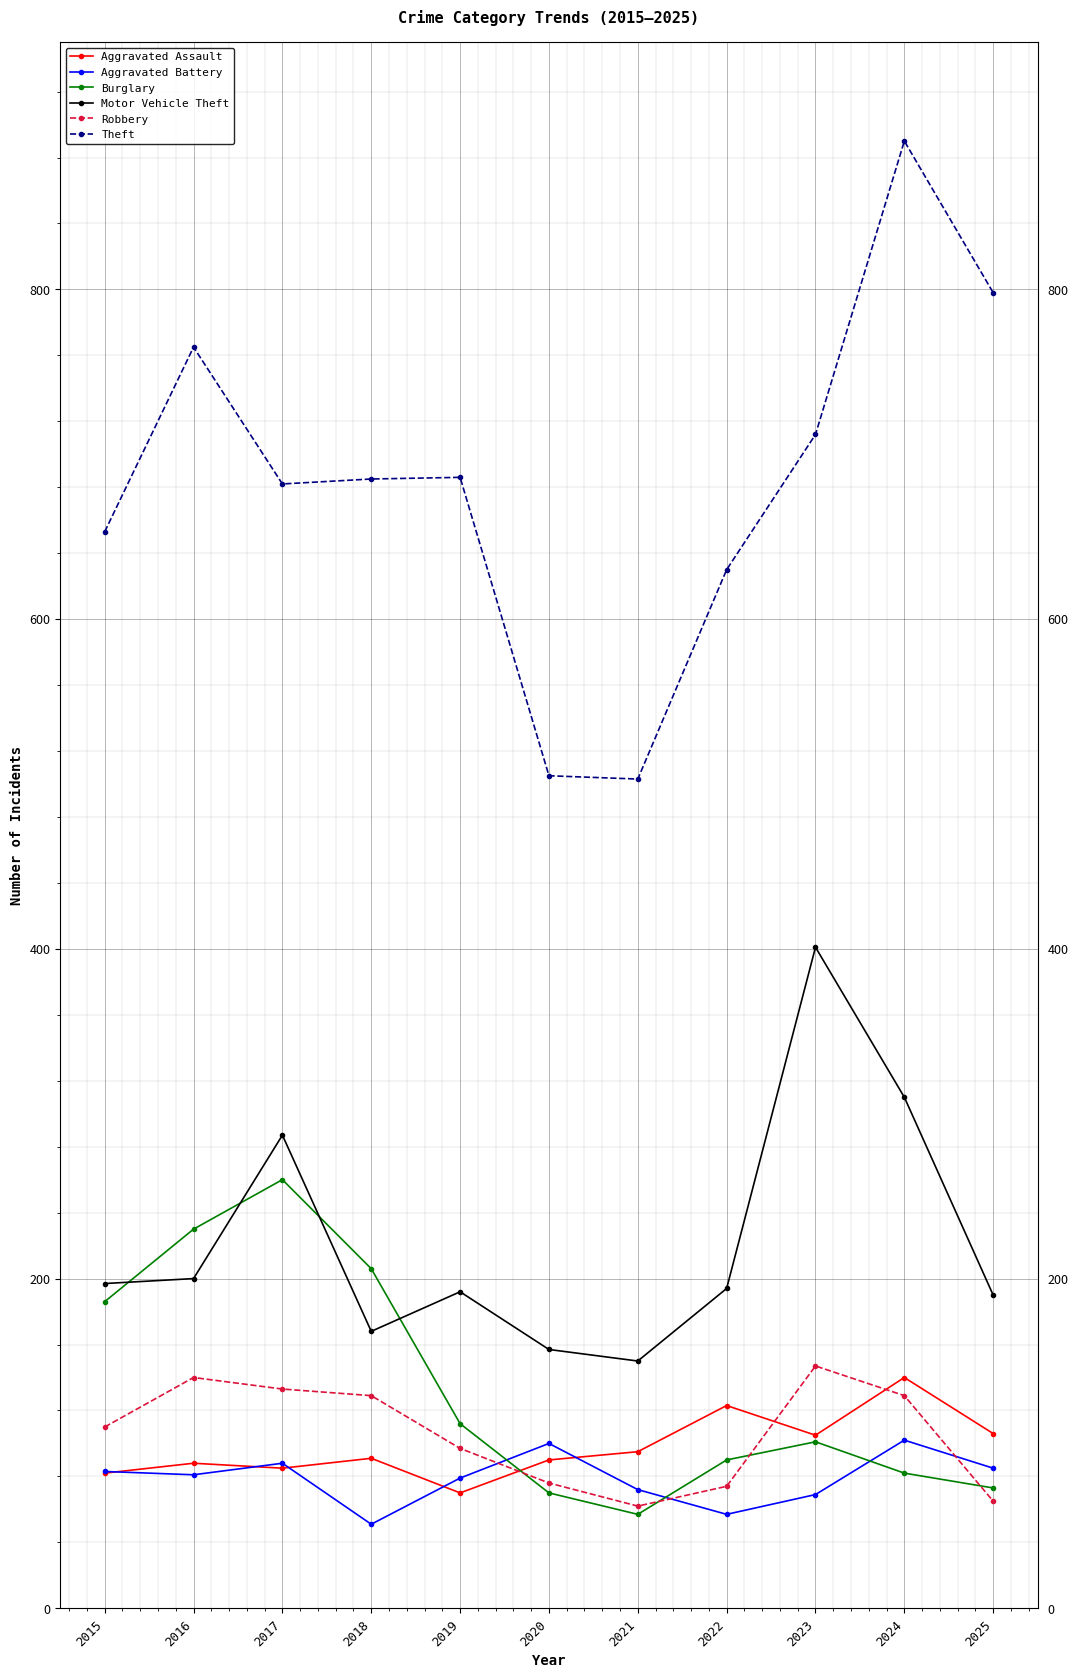

Which series has the largest range (max minus min)?

Theft